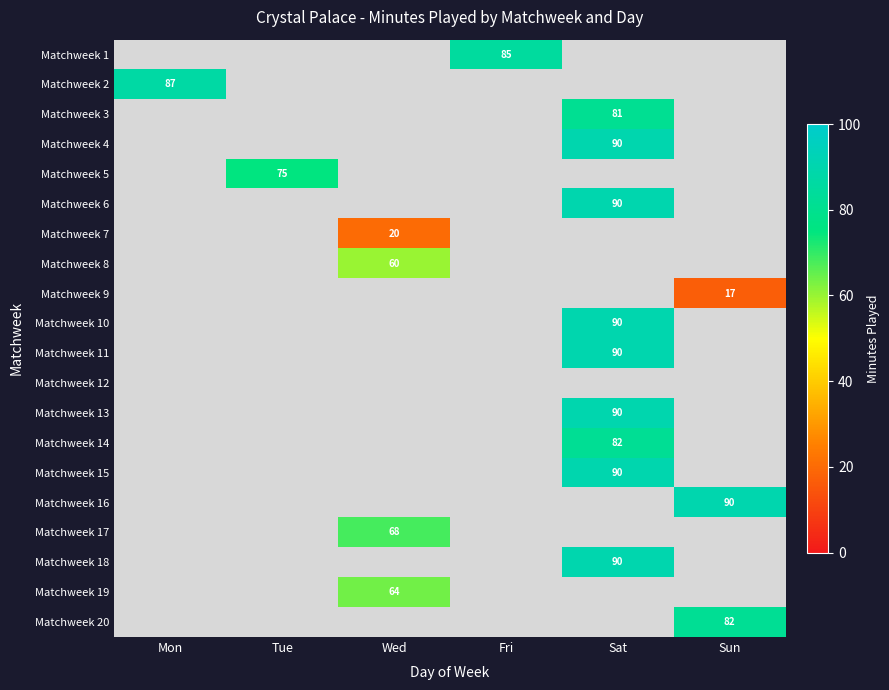

The Matchweek 13 series shows 90 at Sat. True or false?

True